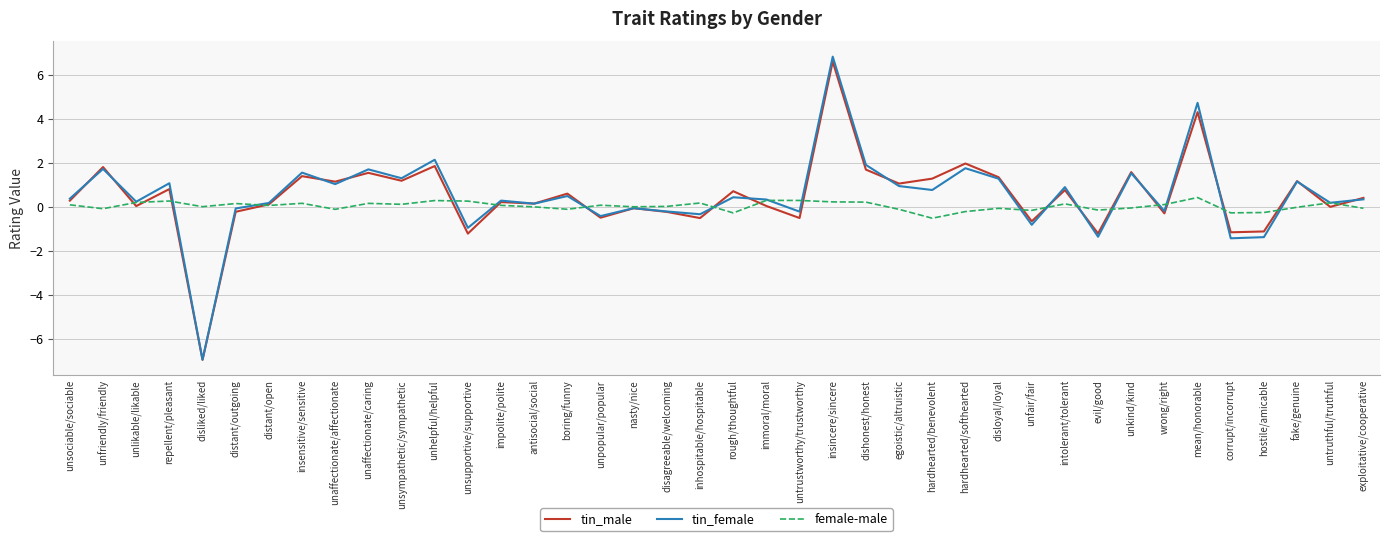

At which category is the sum across all series the highest?

insincere/sincere